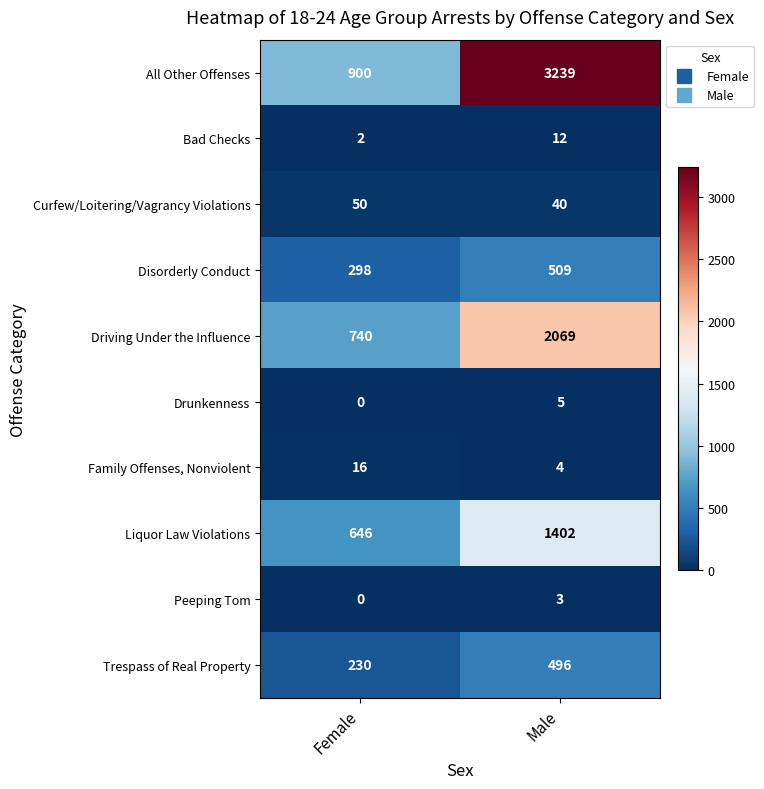

What is the maximum value shown in the chart?

3239